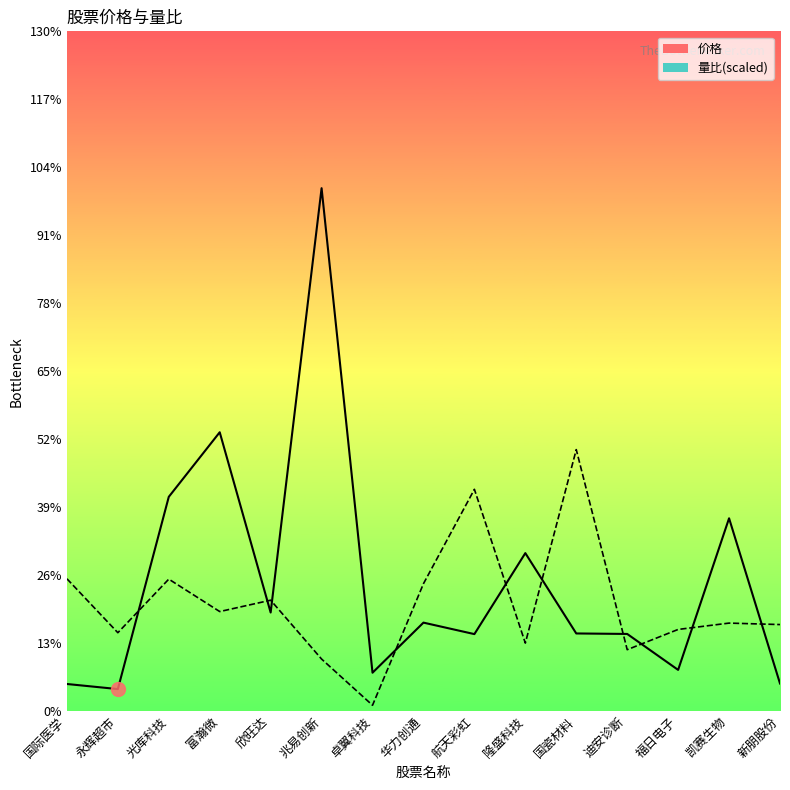

In 价格, how many points are lower than both neighbors (excluding endpoints)?

5